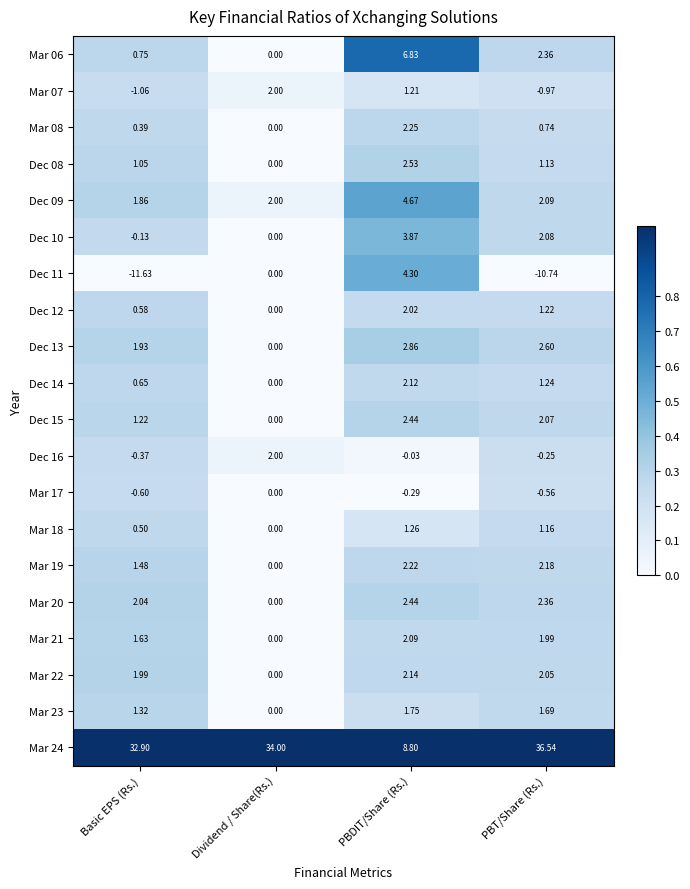

At which label is Mar 08 closest to 1?

PBT/Share (Rs.)